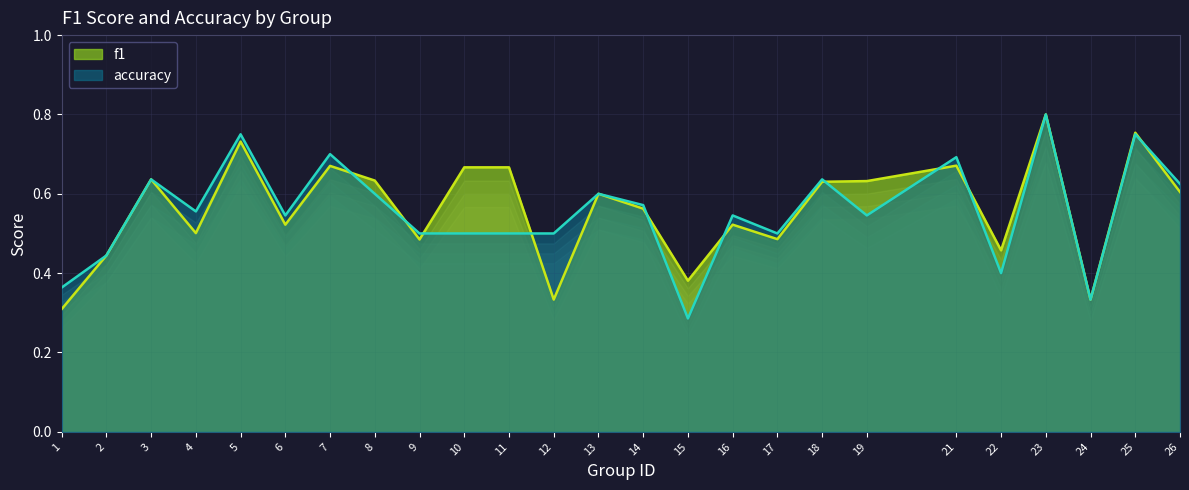

What is the minimum value shown in the chart?

0.3